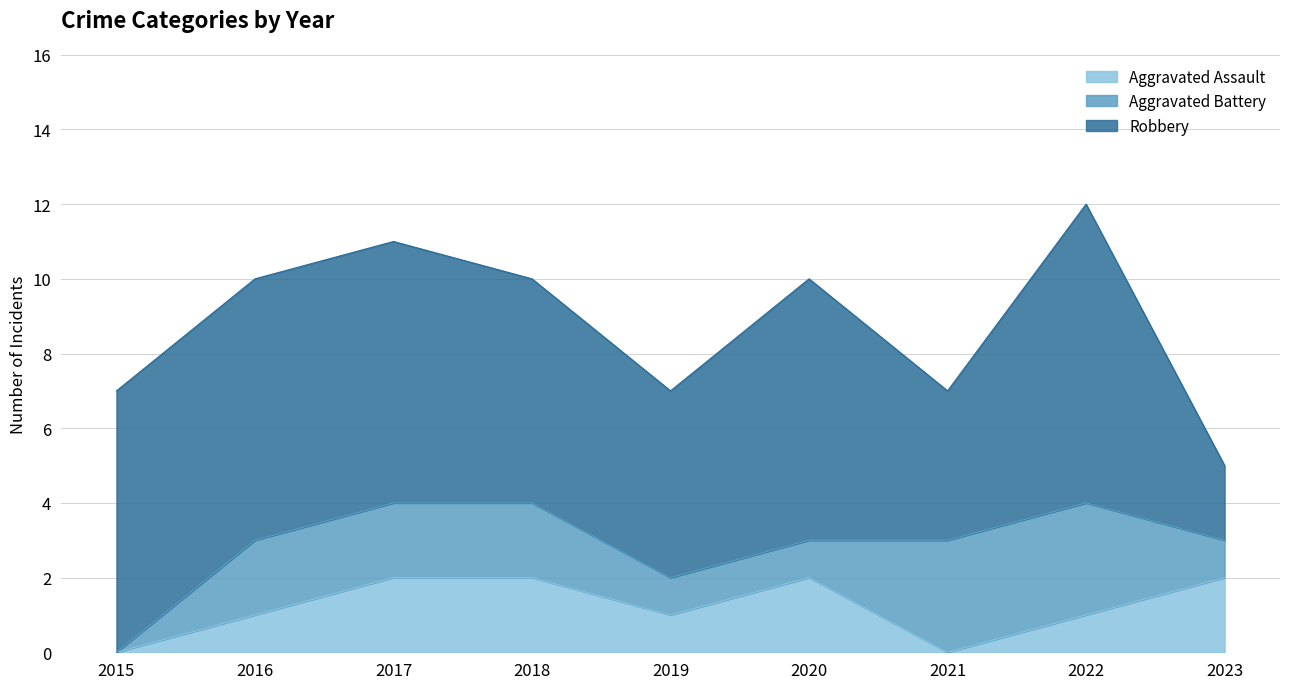

How many Aggravated Battery values are between 1 and 2?

6